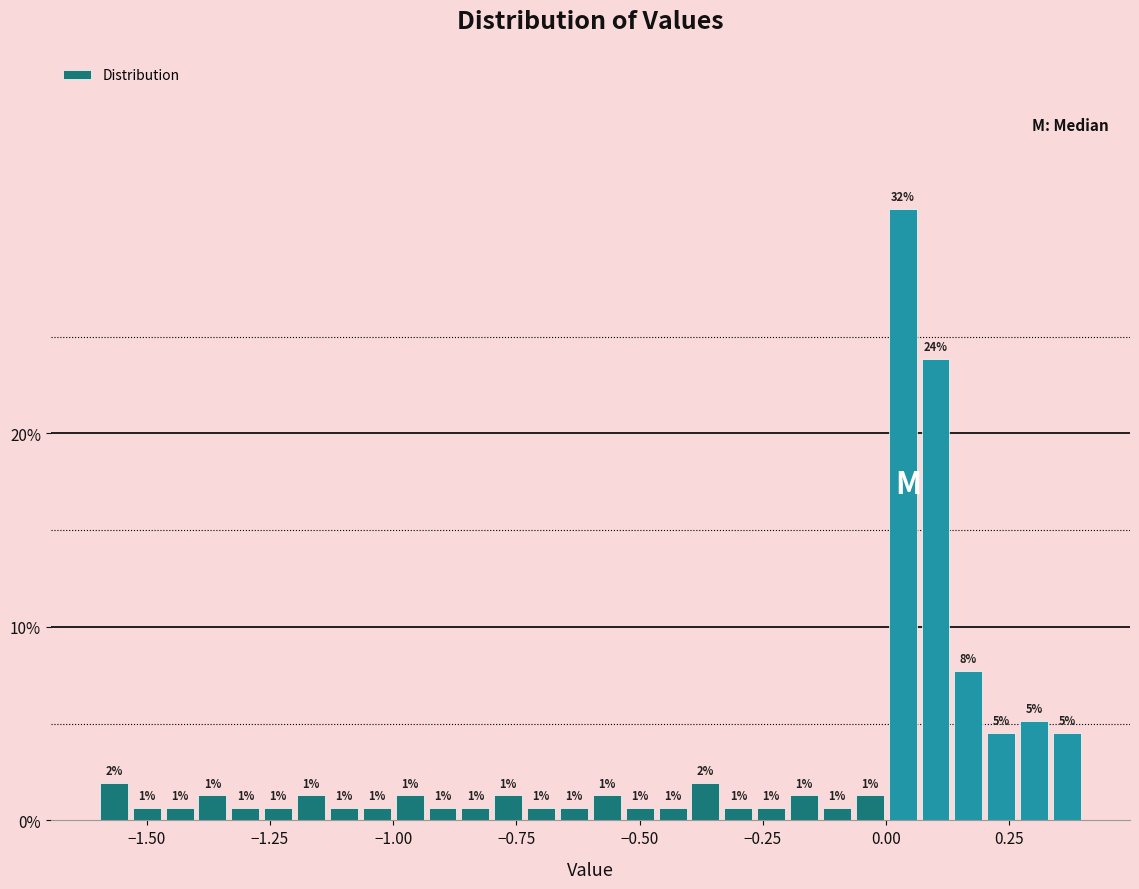

Read against the x-axis, roughly where is the centre of the tallest bar?

0.05